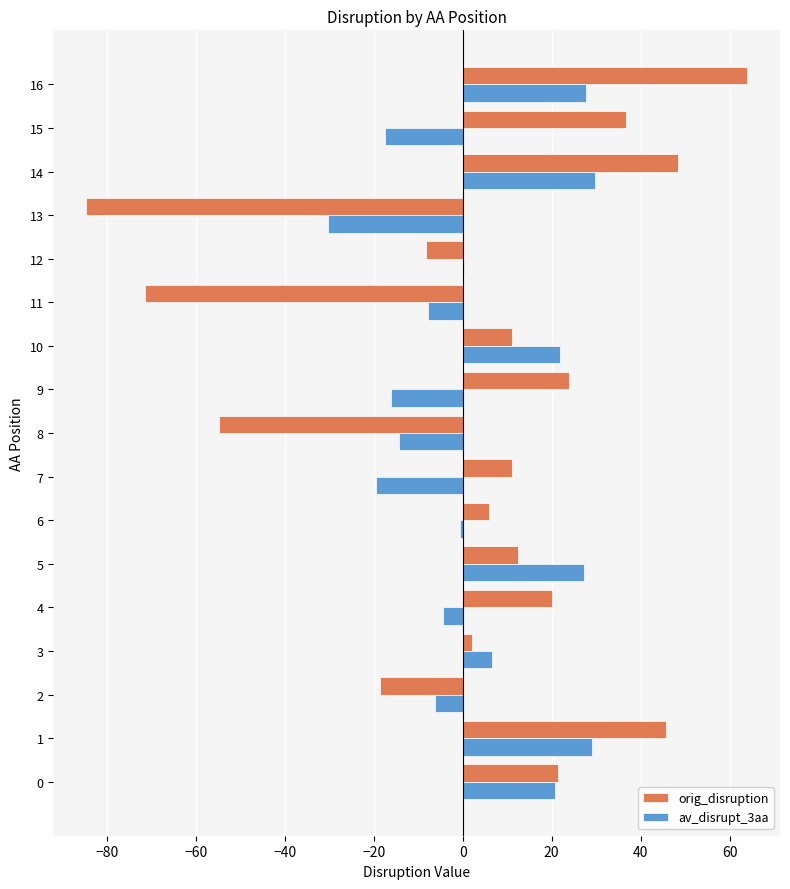

Is the value of av_disrupt_3aa at 0 greater than the value of orig_disruption at 12?

Yes